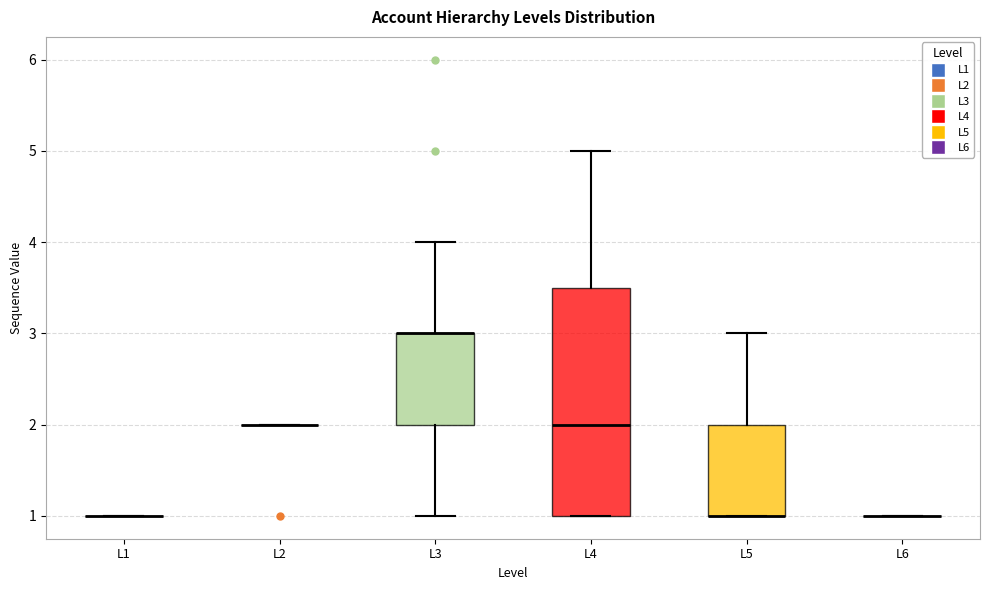

Comparing the boxes themselves (not the whiskers), which one is the tallest?

L4